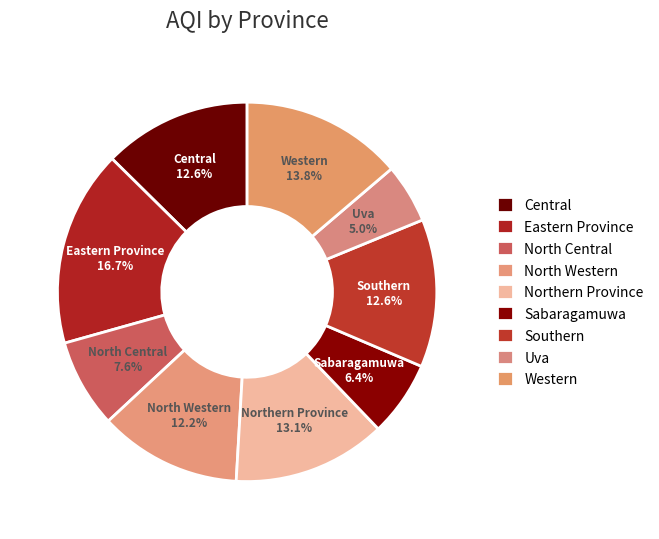

Which category has the smallest portion of the pie?

Uva